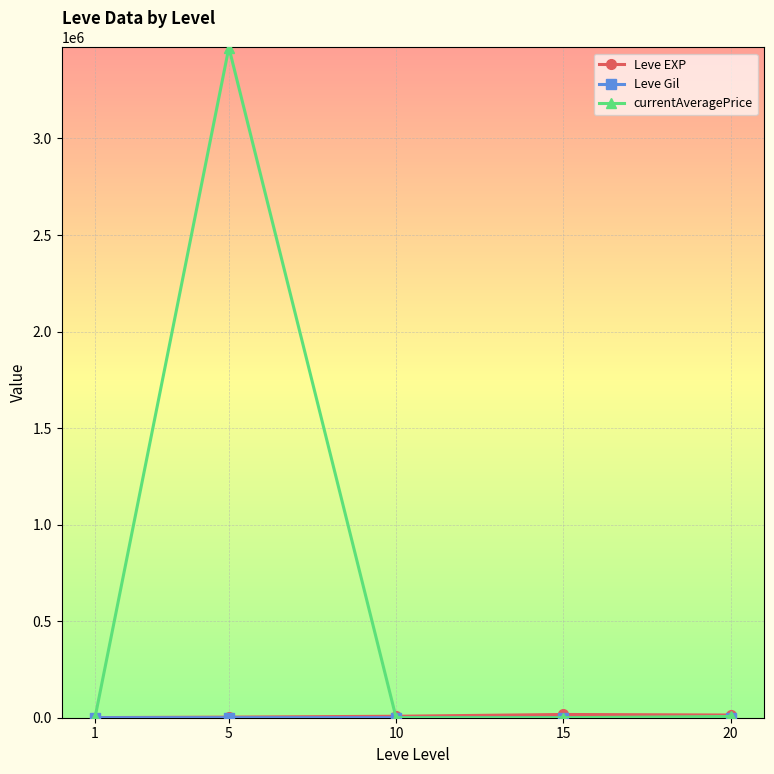

Which series has the largest range (max minus min)?

currentAveragePrice